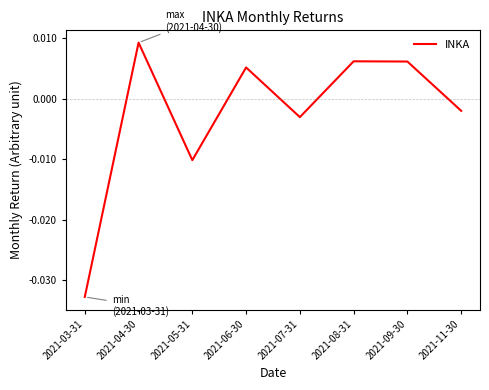

How many lines are shown in the chart?

1